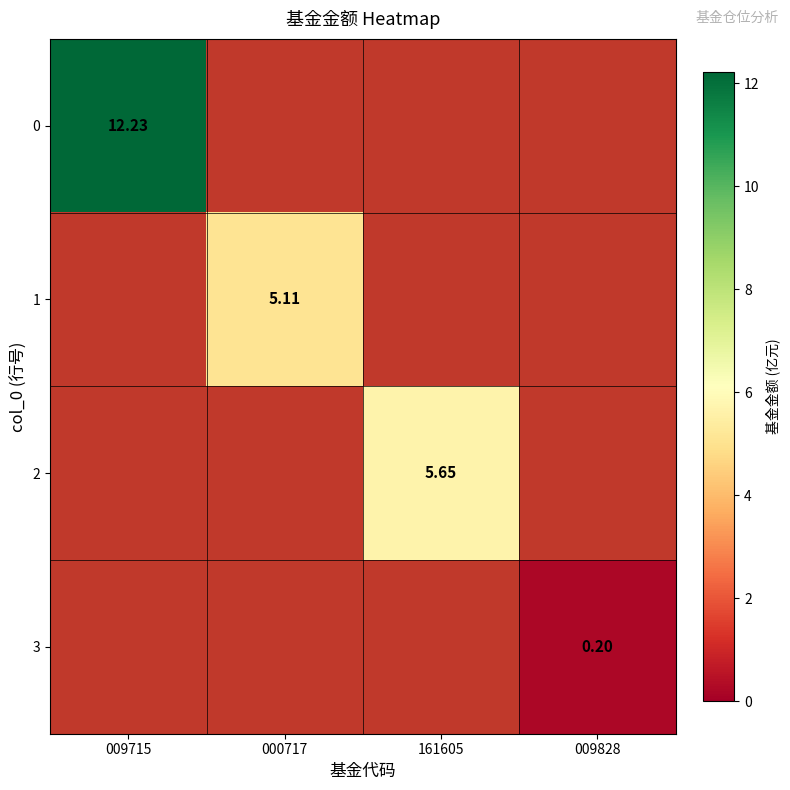

At which category does the chart reach its minimum across all series?

009828